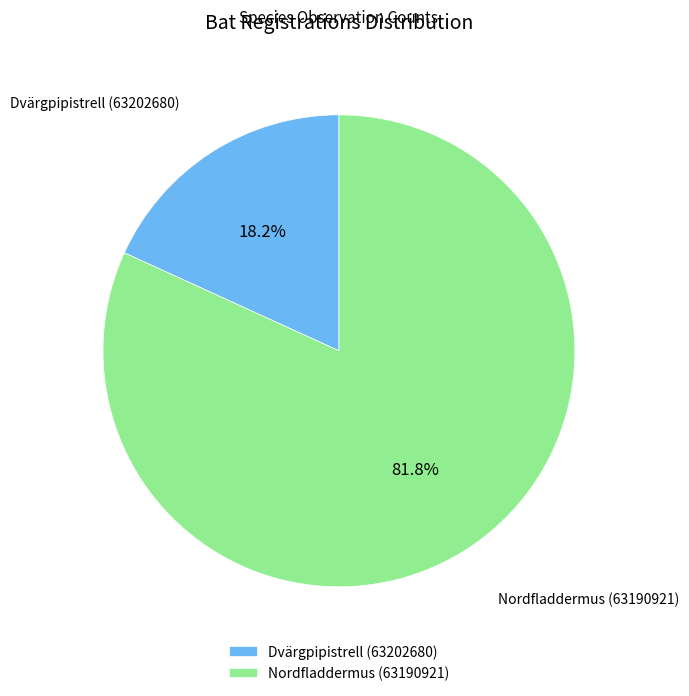

Is it true that Dvärgpipistrell (63202680) is 18% of the pie?

True